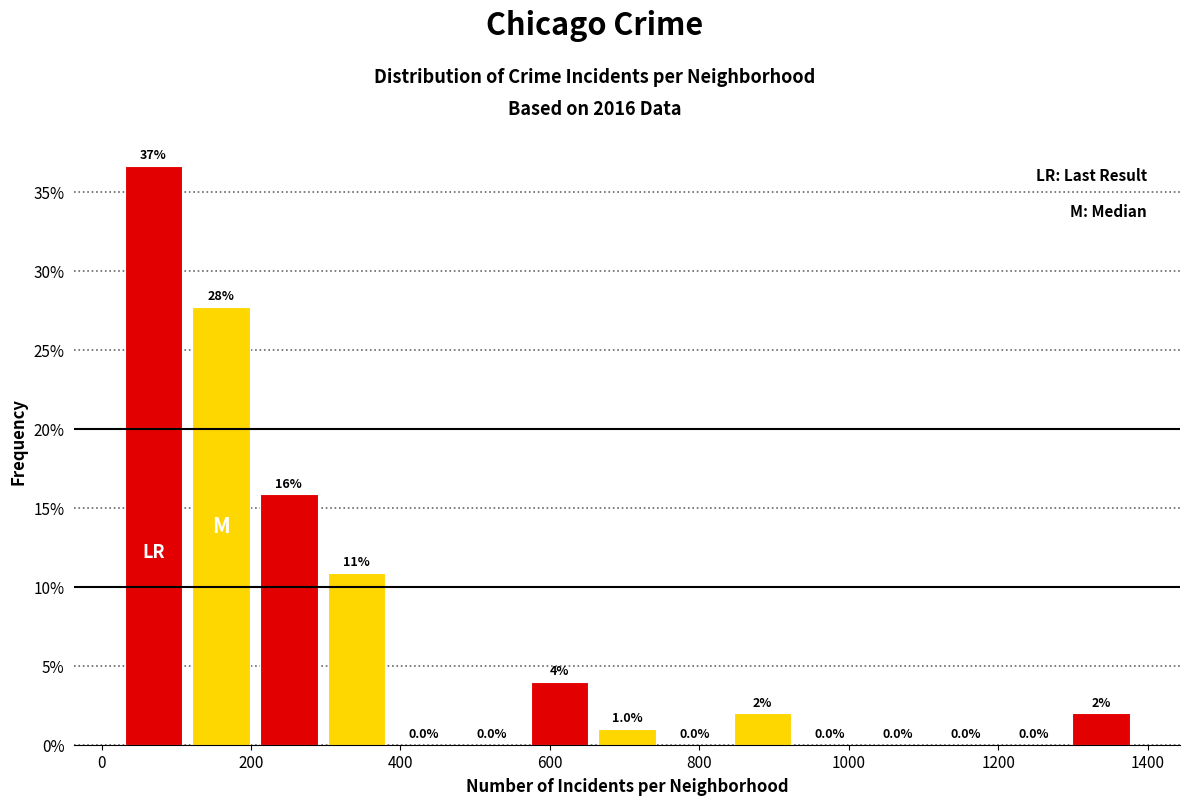

Which range on the x-axis has the tallest bar?

20 to 120